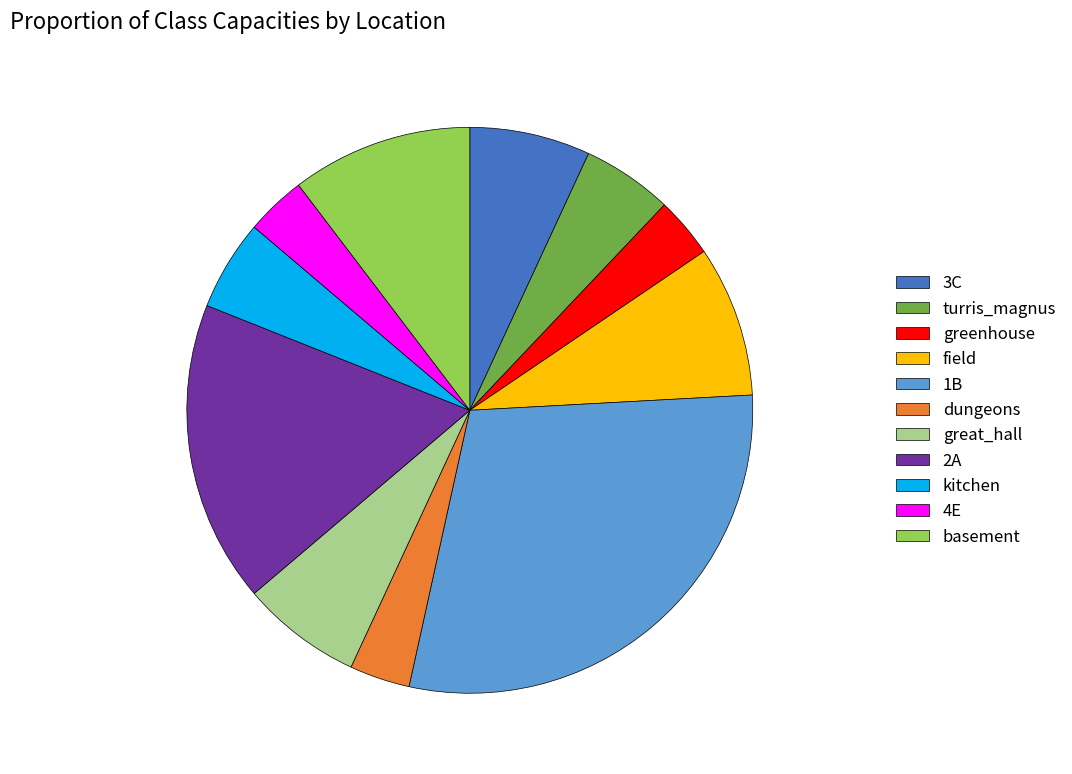

Which has a higher value, great_hall or dungeons?

great_hall